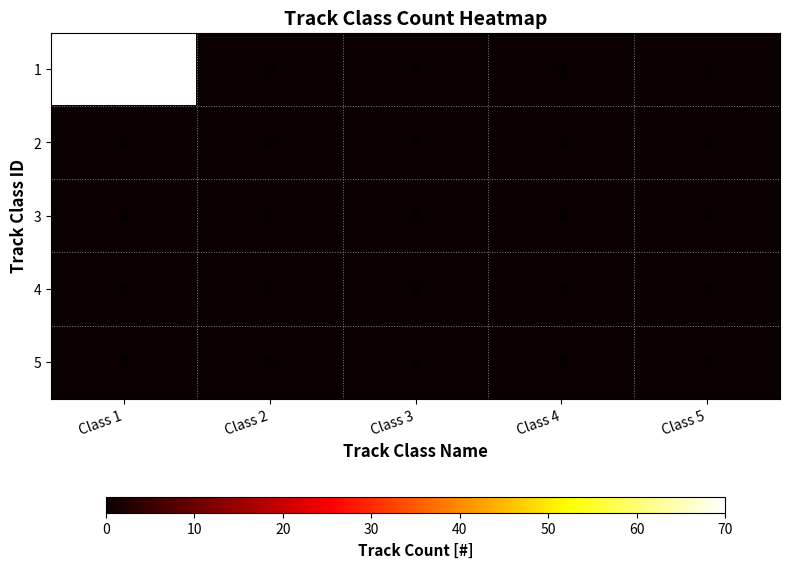

Reading left to right, transcribe all the data shown in this chart.

1: 70	0	0	0	0
2: 0	0	0	0	0
3: 0	0	0	0	0
4: 0	0	0	0	0
5: 0	0	0	0	0